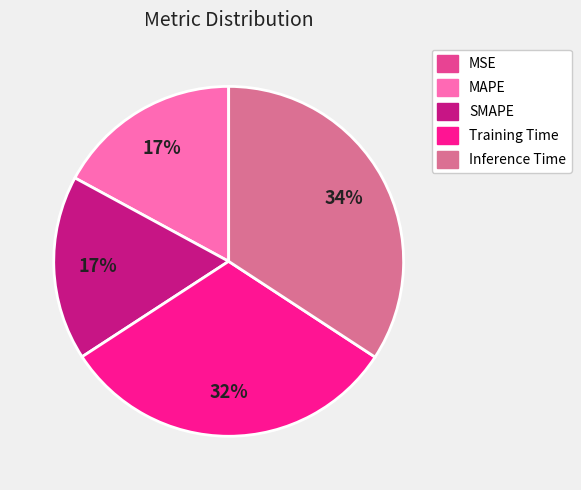

Is it true that Training Time is 25% of the pie?

False